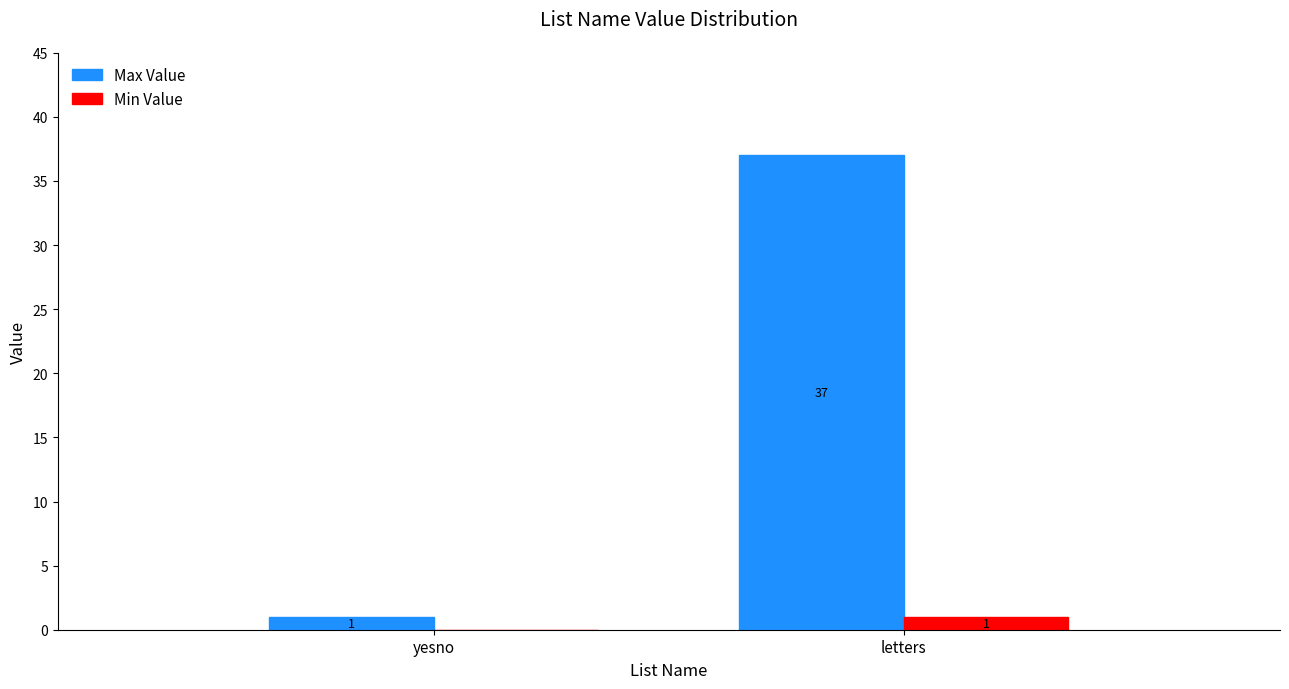

The value of Max Value at letters is 37. True or false?

True